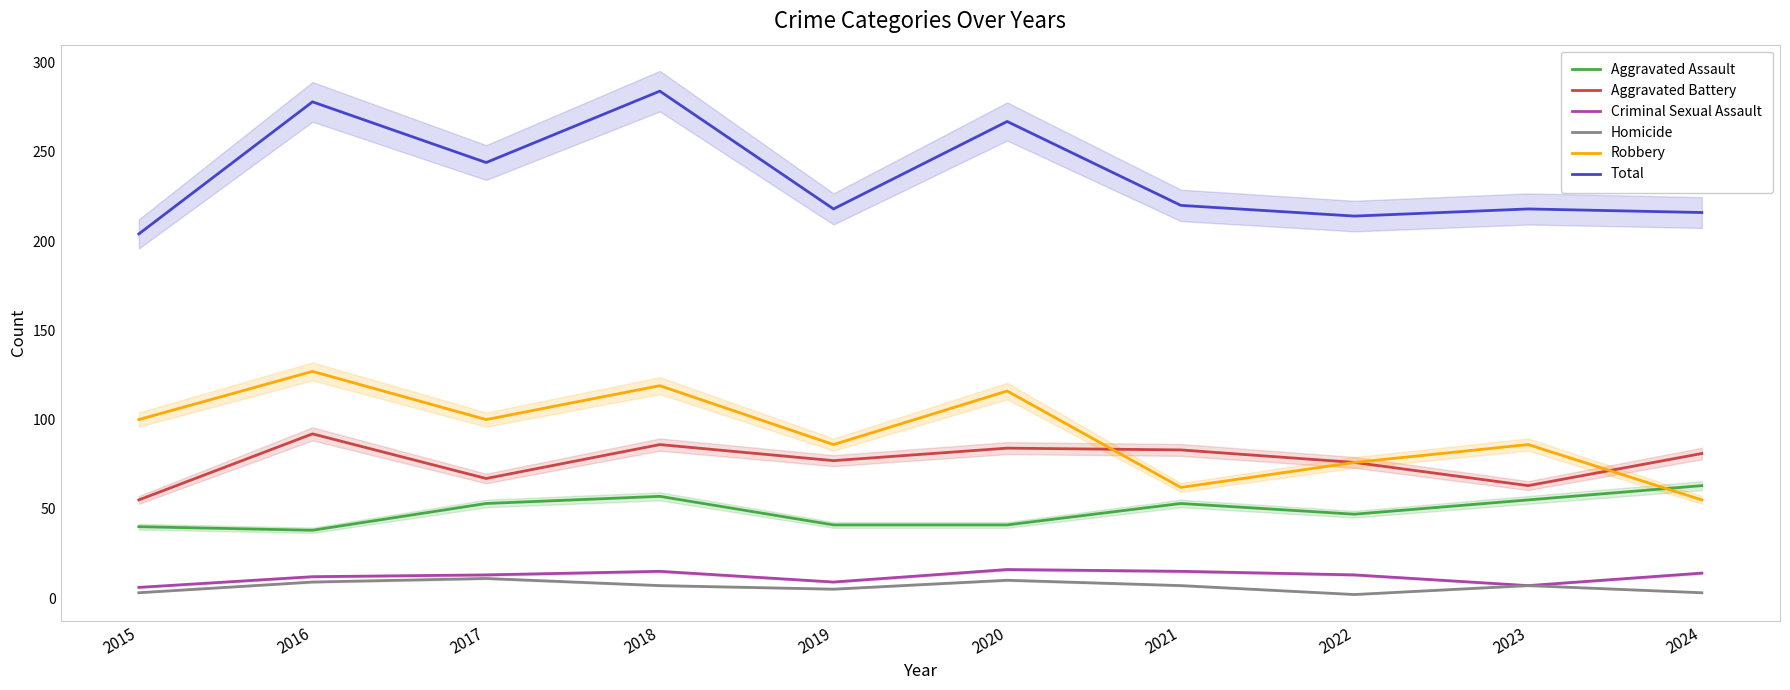

What is the highest value of the Aggravated Assault series?

63